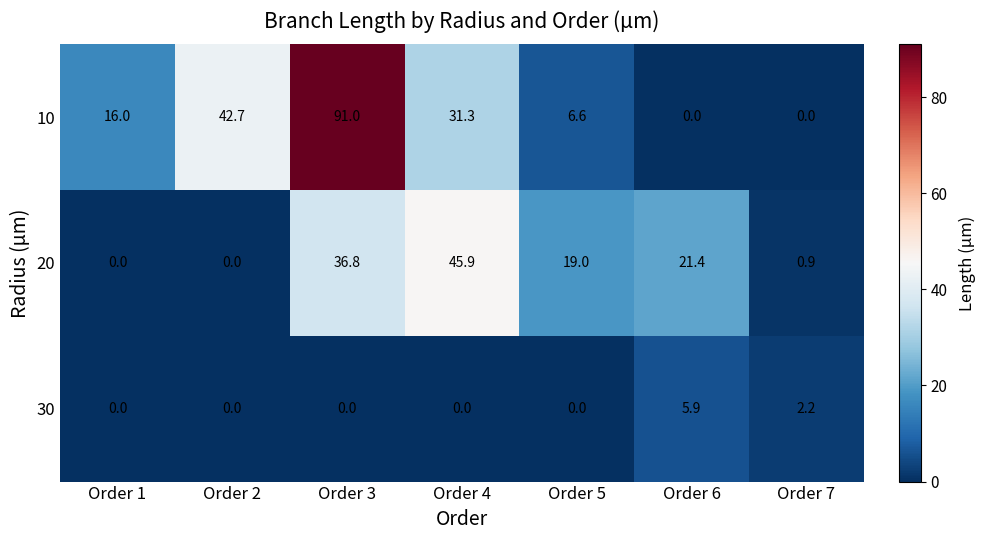

What is the sum of the 20 values at Order 4 and Order 2?

45.9